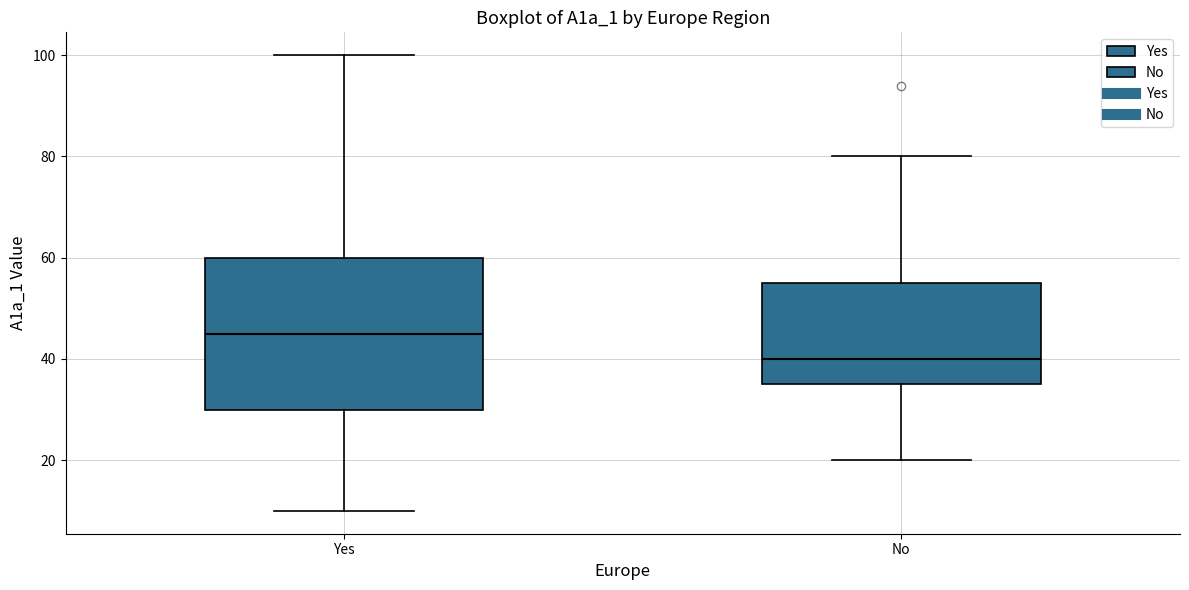

Reading left to right, read every box against the y-axis: the position of its median line, the range the box covers, and the ends of its whiskers. The values are not printed on the chart, so give them approximately, as read against the axis.

Yes: median 46, box 30 to 60, whiskers 10 to 100
No: median 40, box 36 to 56, whiskers 20 to 80